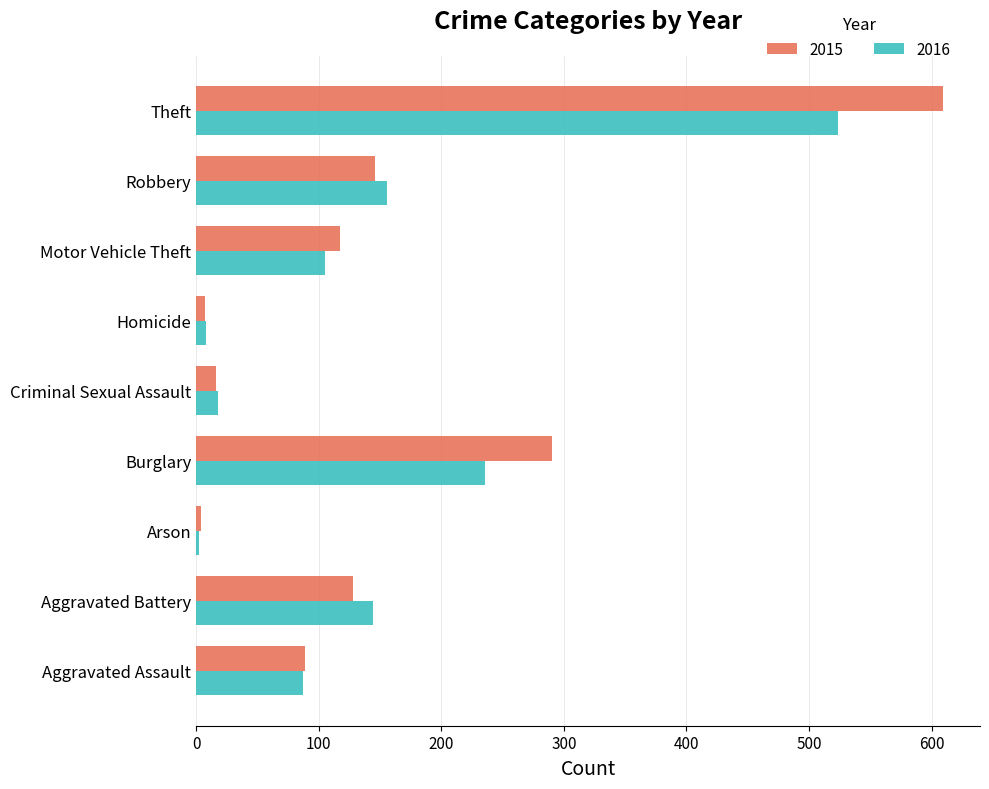

What value does the 2015 series have at Burglary?

290